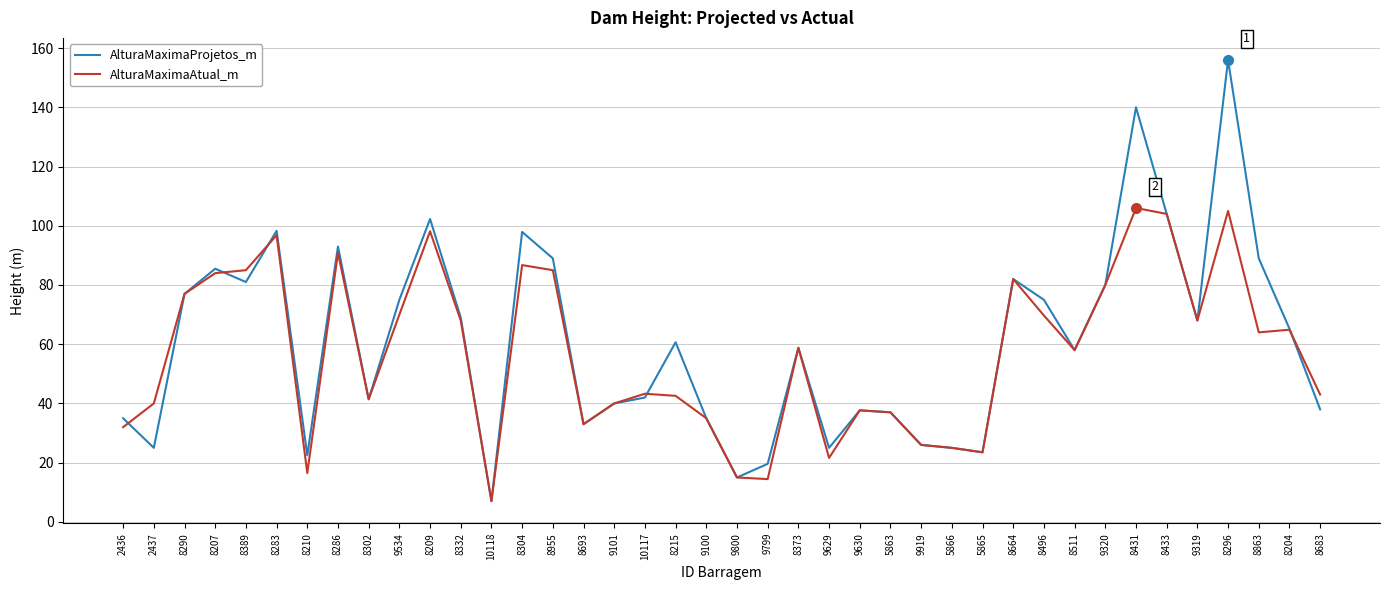

What position from the left is 8204?

39